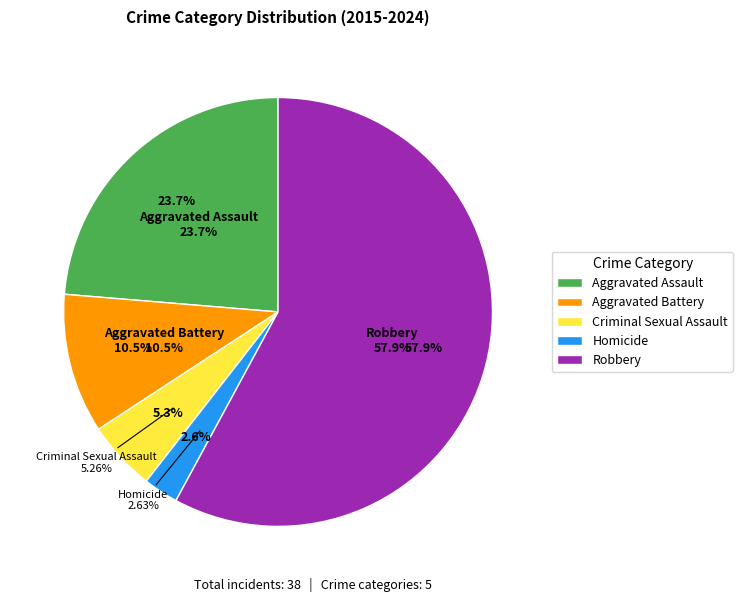

Rank the categories by value from lowest to highest.

Homicide, Criminal Sexual Assault, Aggravated Battery, Aggravated Assault, Robbery